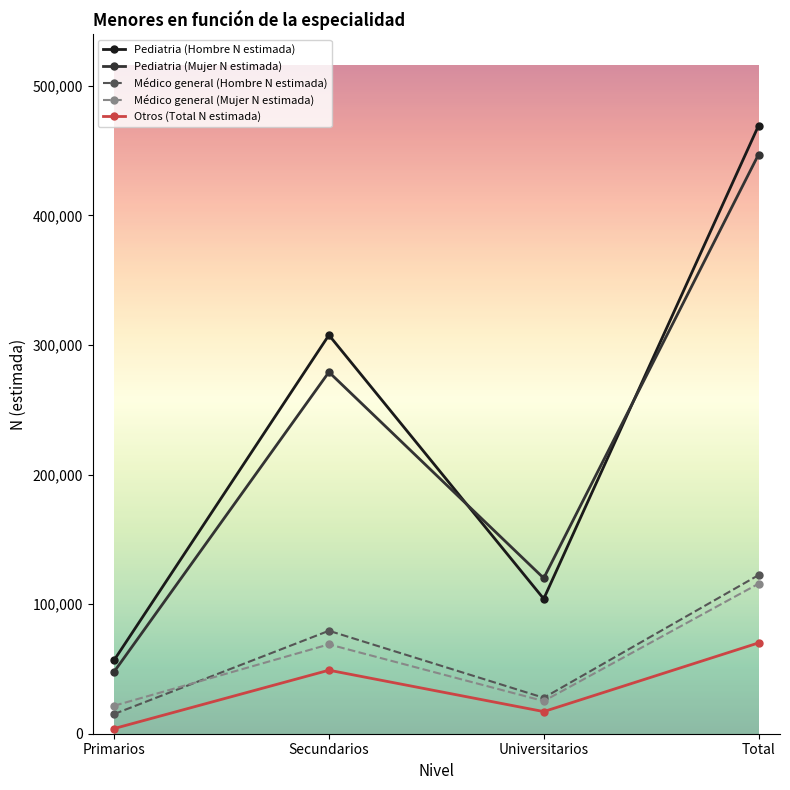

Reading right to left, what are all the values shown in this chart?

Pediatria (Hombre N estimada): 469344	104124	307685	56808
Pediatria (Mujer N estimada): 447062	120062	279129	47870
Médico general (Hombre N estimada): 122407	27745	79463	15199
Médico general (Mujer N estimada): 115759	25202	68966	21591
Otros (Total N estimada): 70094	17082	49027	3985